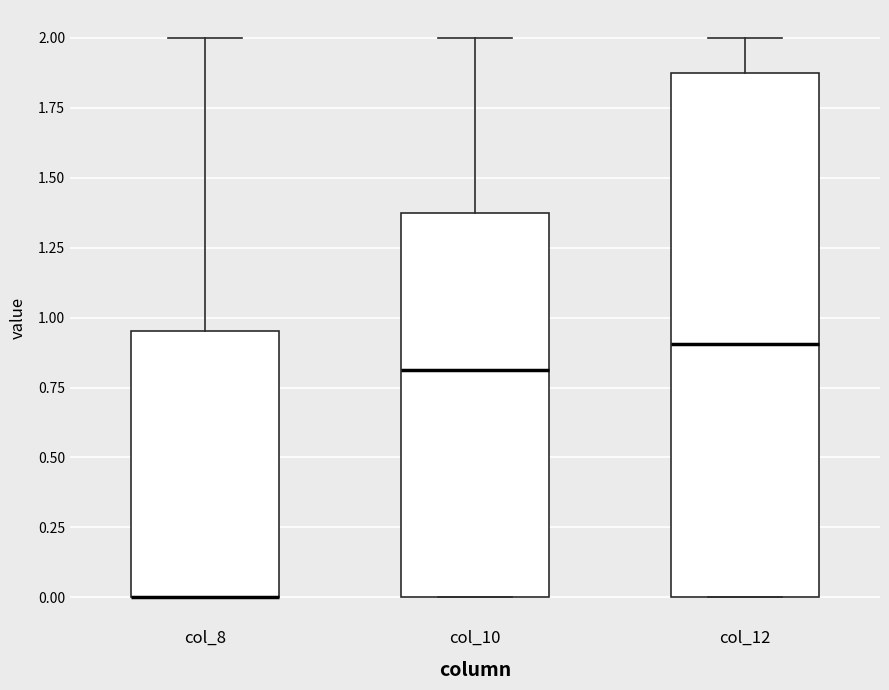

Comparing the boxes themselves (not the whiskers), which one is the tallest?

col_12